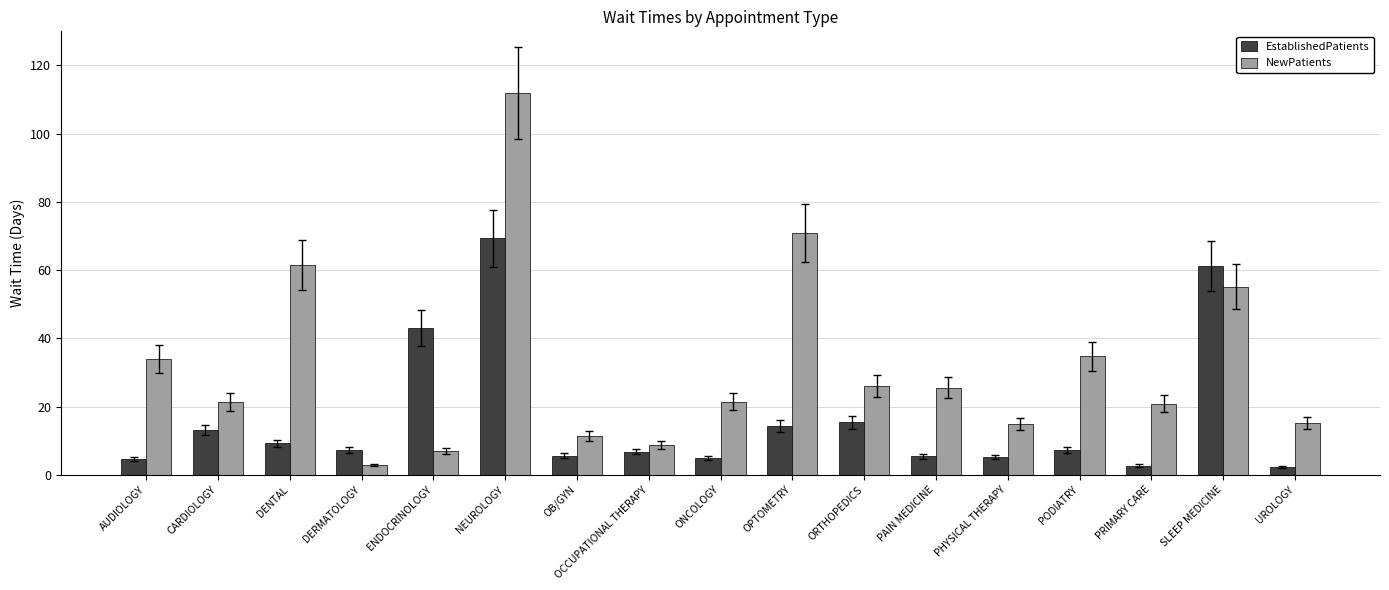

List the series in order of their peak value, highest first.

NewPatients, EstablishedPatients